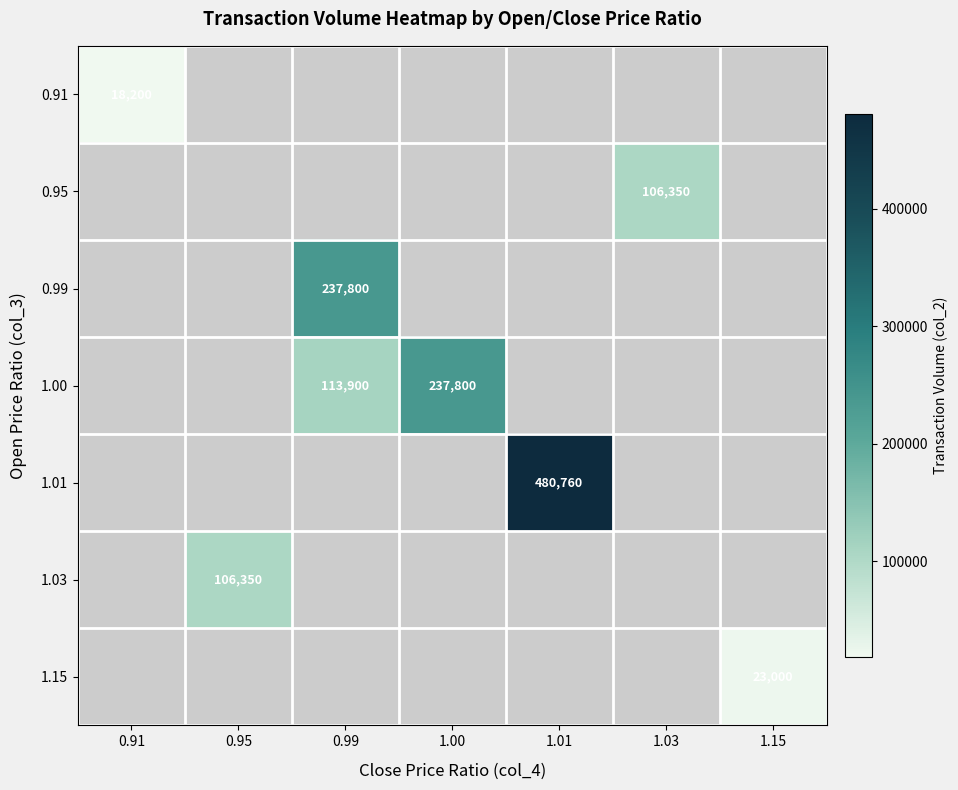

Count the number of data series in this chart.

7